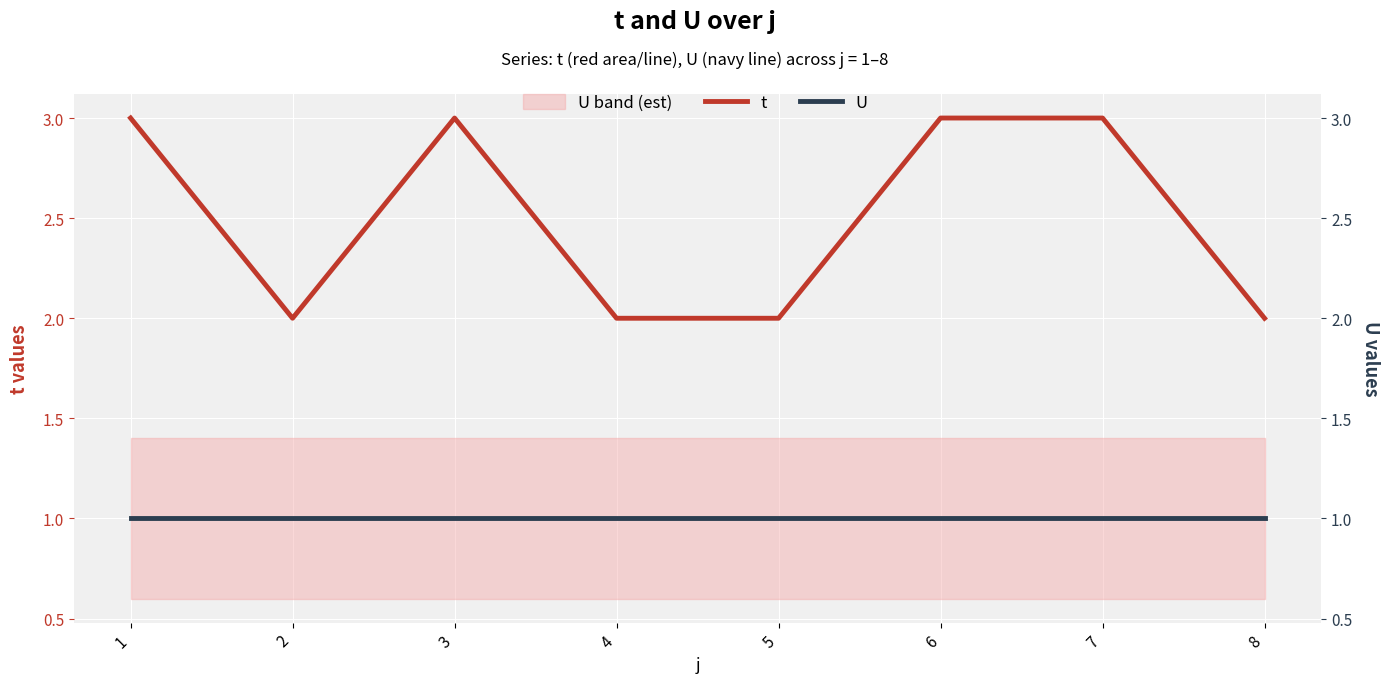

The U series shows 2 at 3. True or false?

False